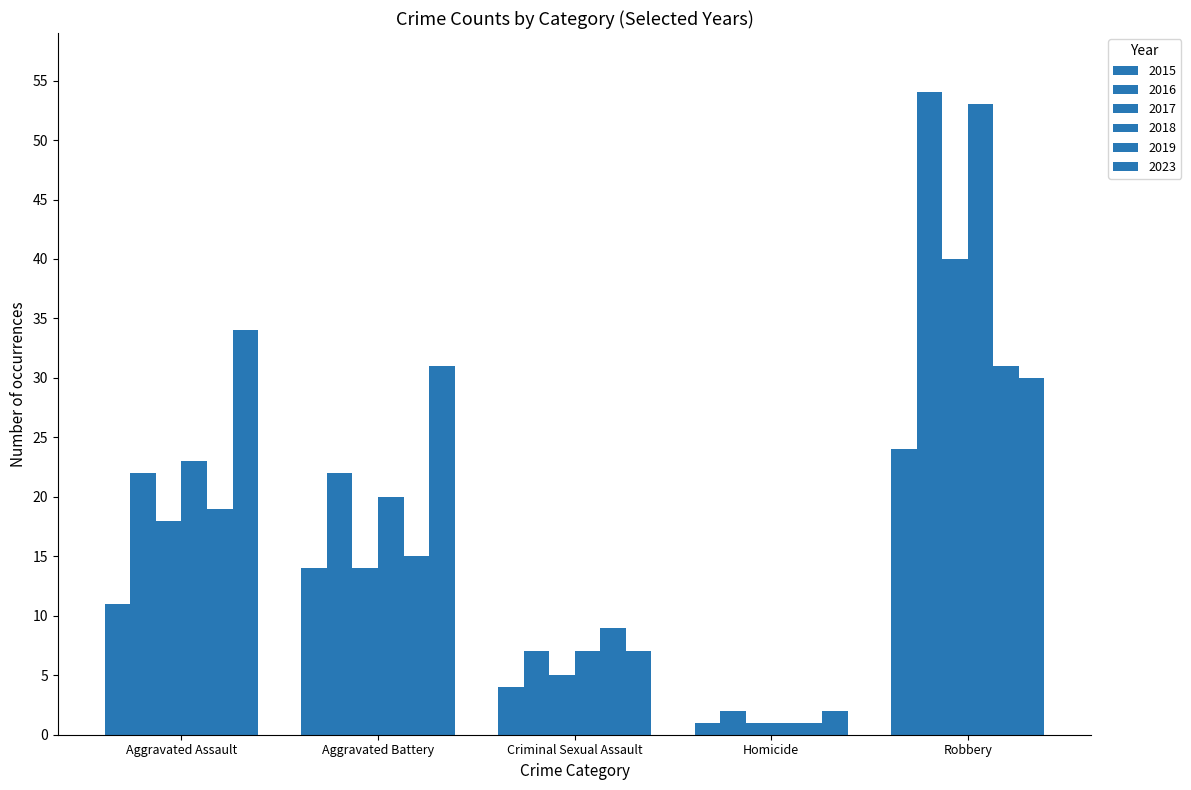

Which category has the highest value in the 2019 series?

Robbery